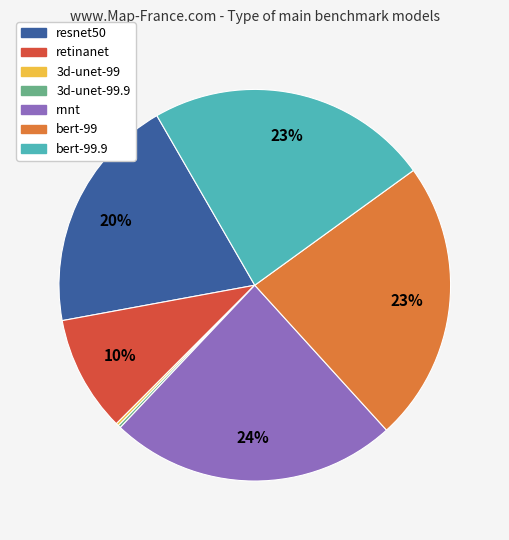

To the nearest percent, what is the average slice percentage?

14%